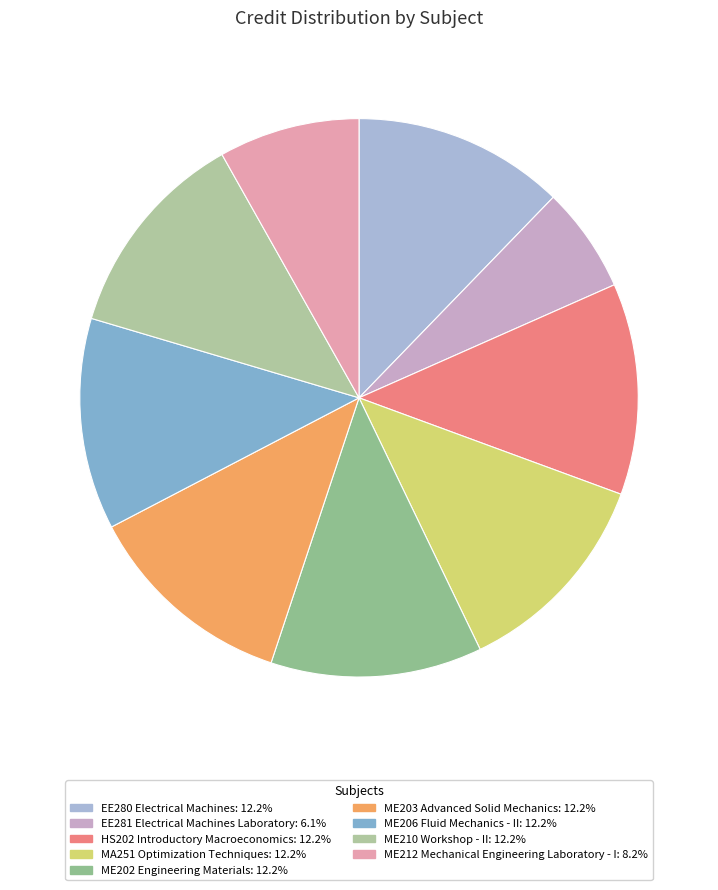

Combined, do EE280 Electrical Machines and ME202 Engineering Materials account for over 50%?

No